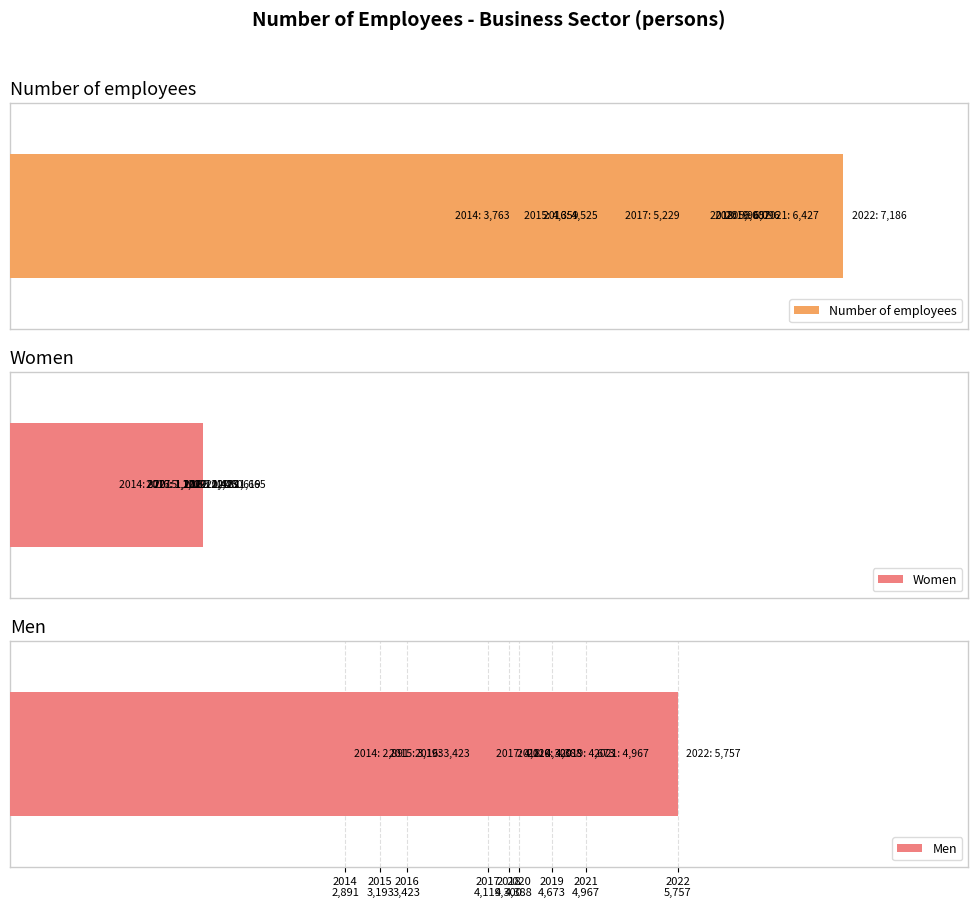

What is the approximate value of Number of employees at 2014
2,891?

3763.2